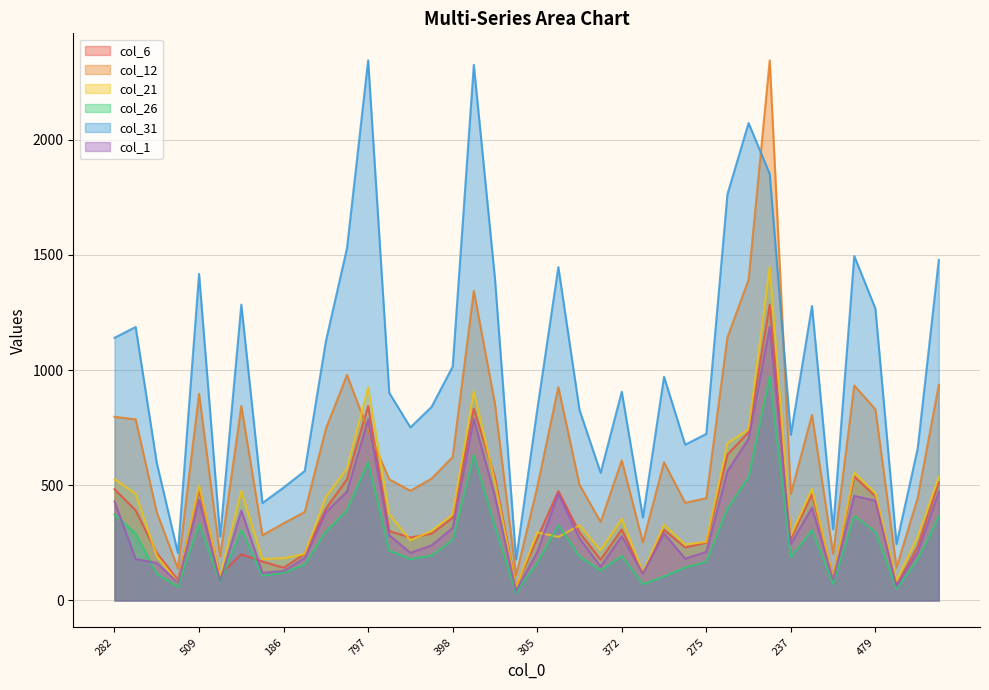

What is the difference between the highest and lowest values at 760?

1693